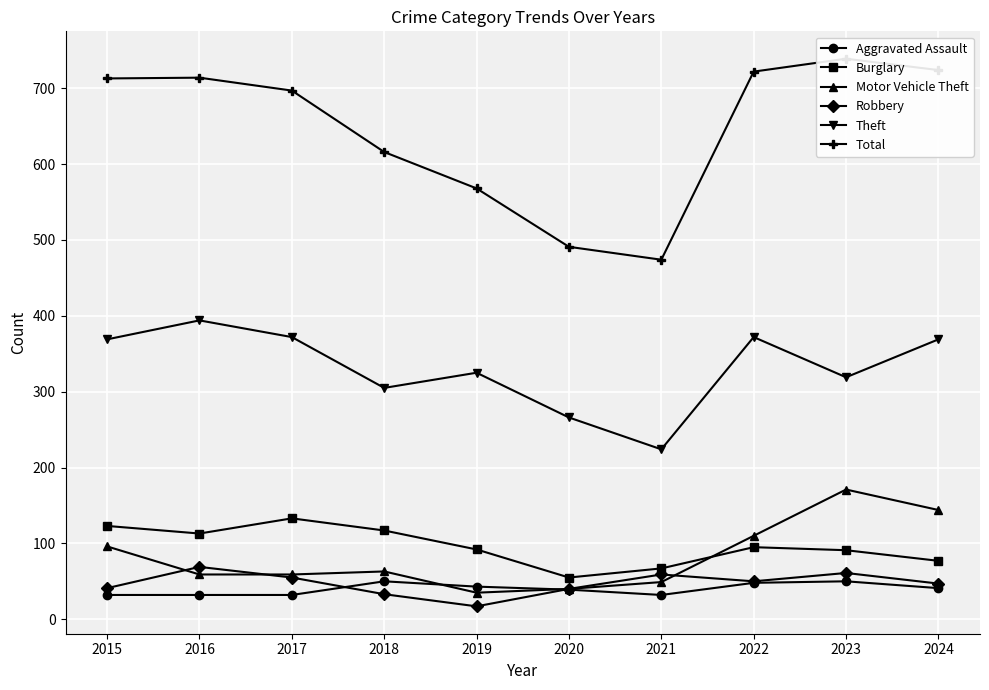

Between which two adjacent categories do Aggravated Assault and Motor Vehicle Theft first intersect?

2018 and 2019